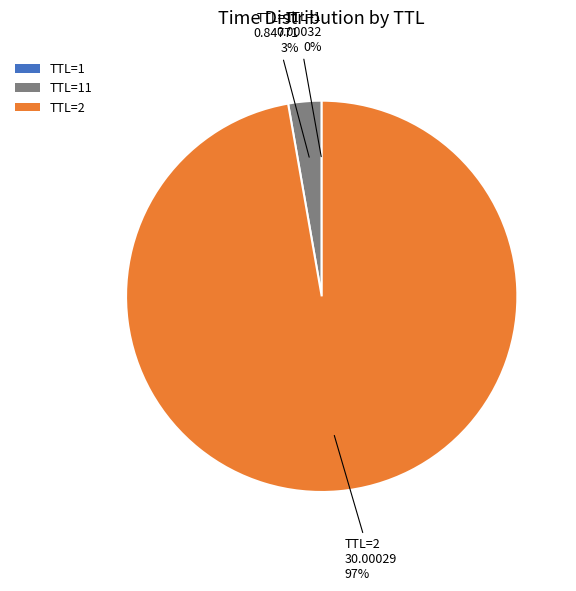

True or false: TTL=2 accounts for 97% of the total.

True